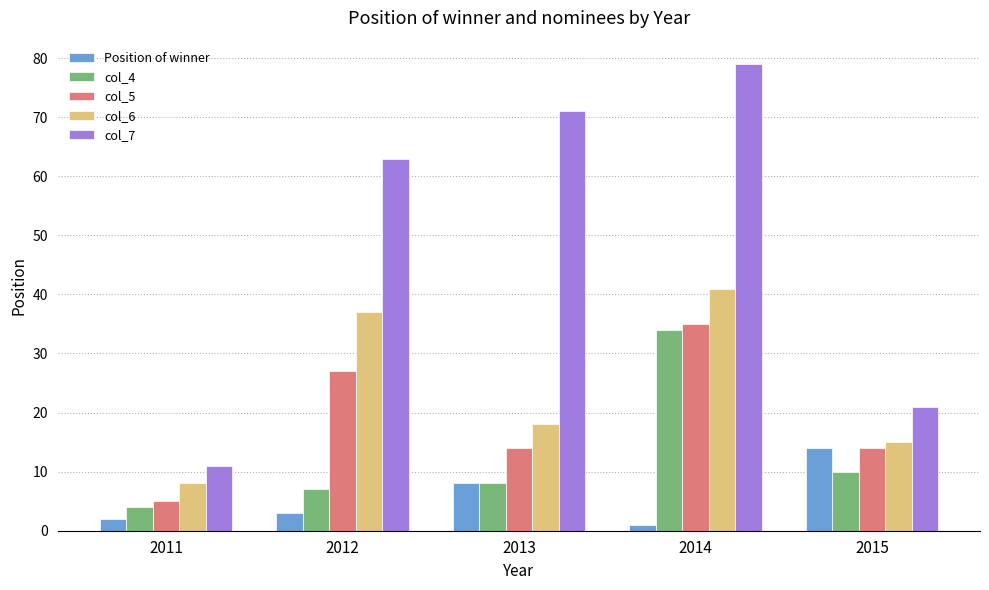

Between 2013 and 2014, which series saw the biggest shift?

col_4